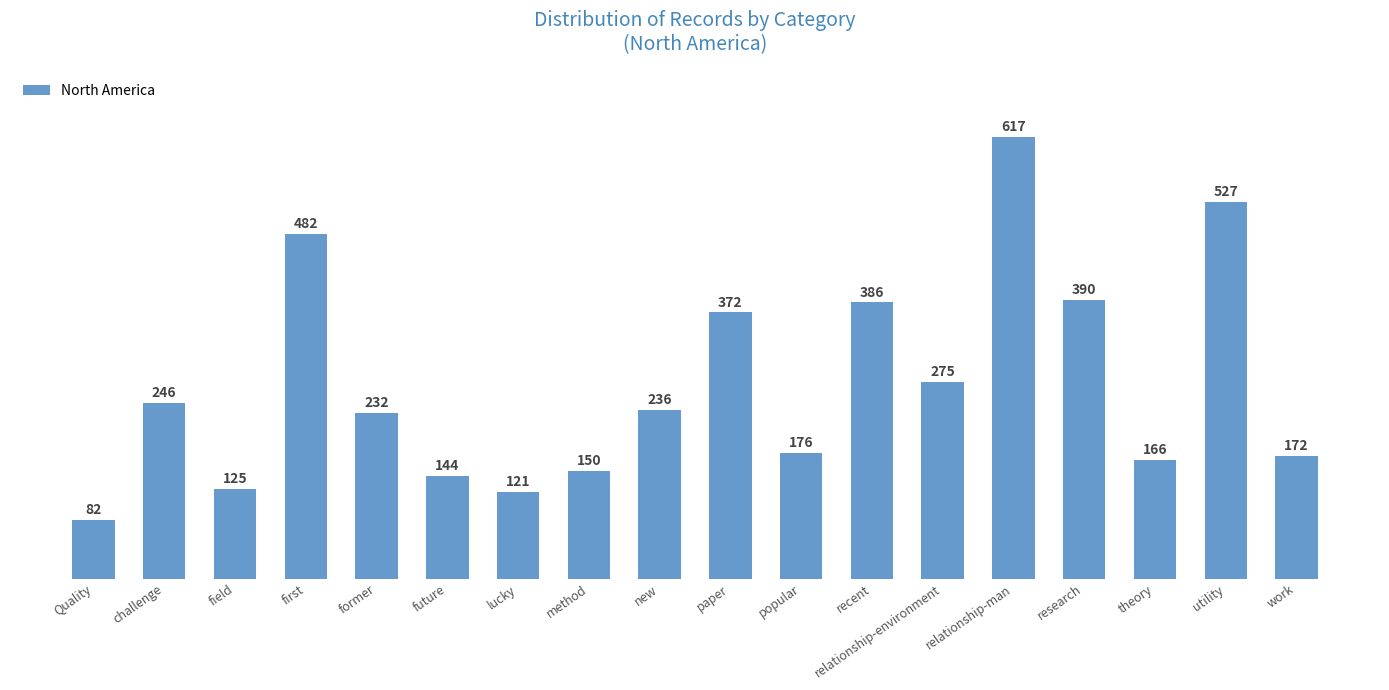

What is the label of the 14th bar from the right?

former